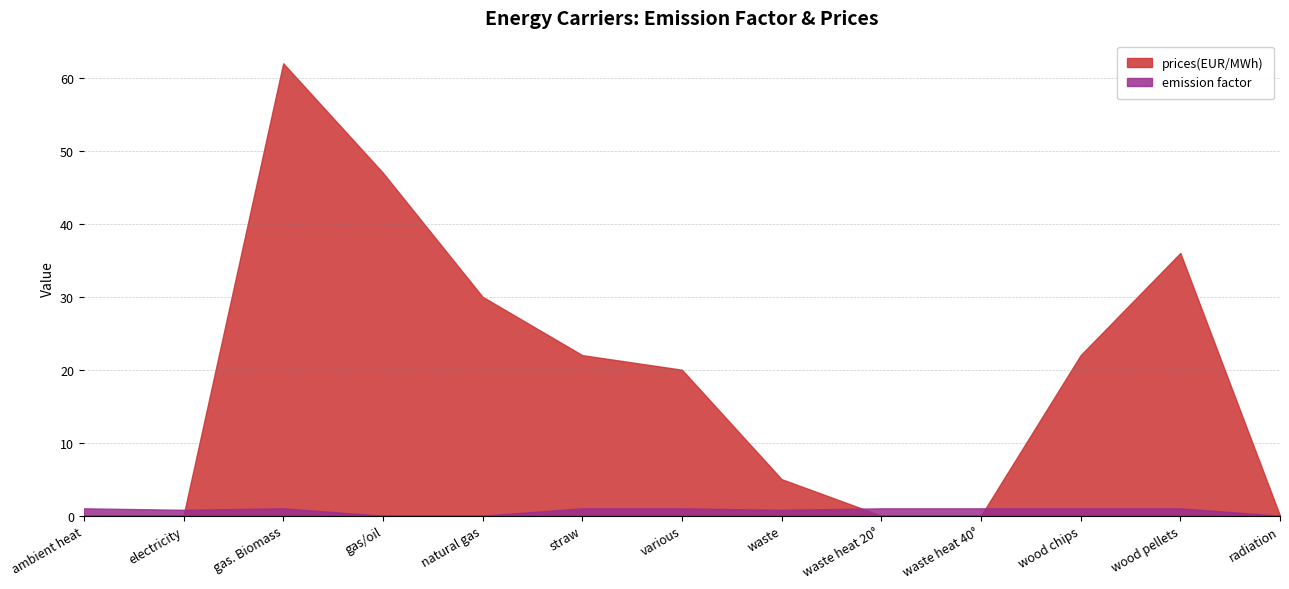

Is it true that emission factor equals 1.5 at waste heat 40°?

False